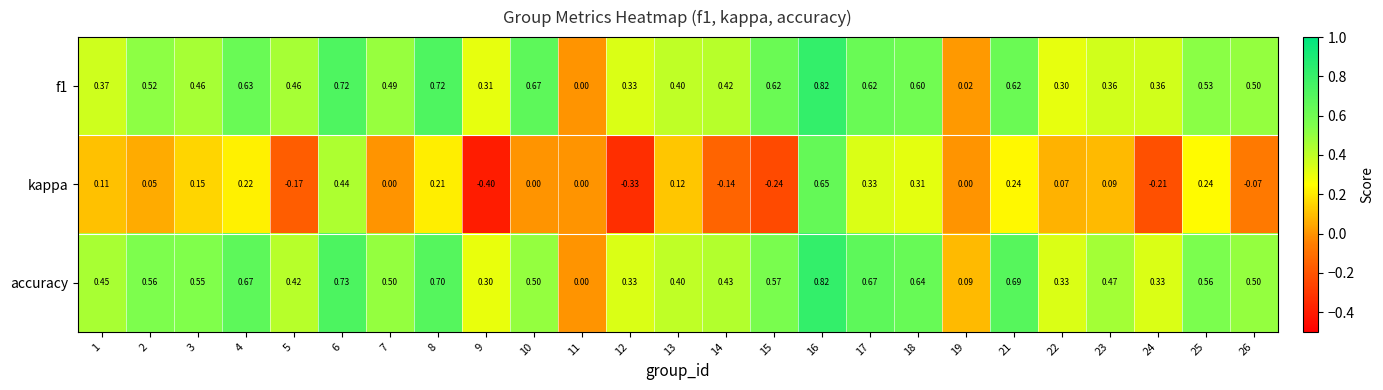

Which series has the largest total across all categories?

accuracy